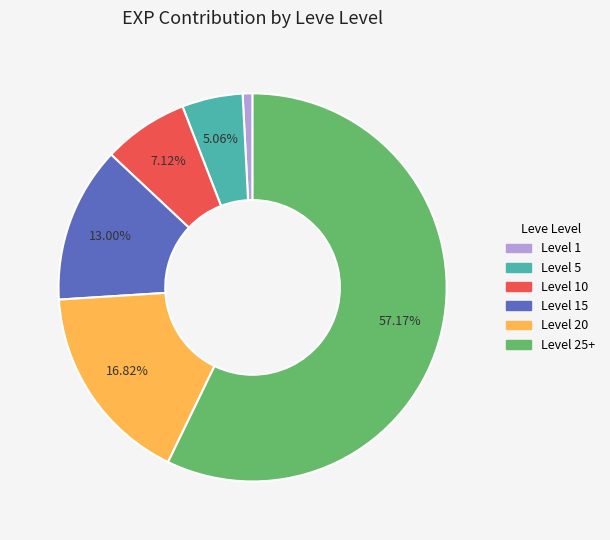

Is there a majority slice in this chart?

Yes